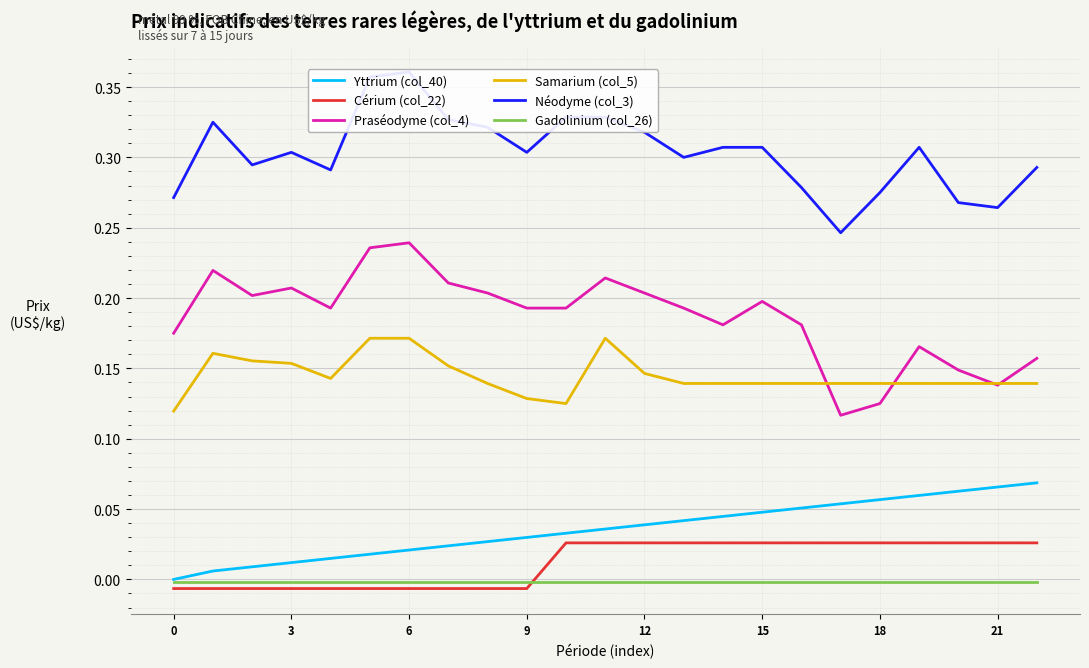

How many distinct data groups are displayed?

6